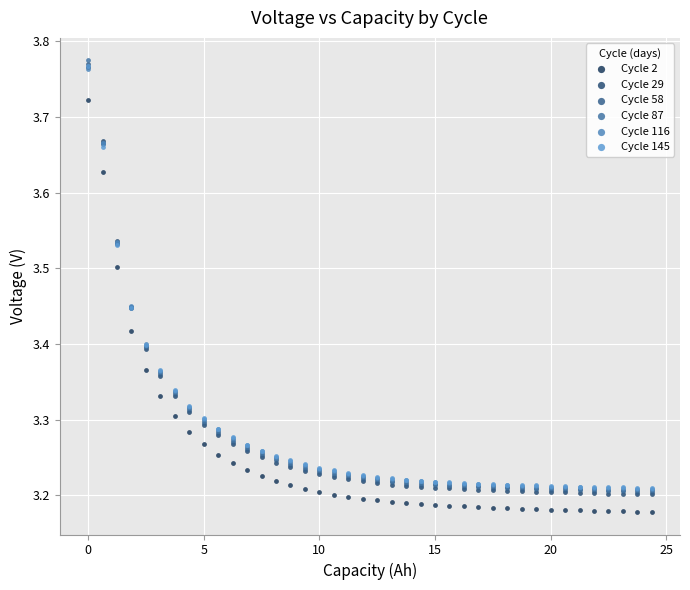

What are all the series names shown in the legend?

Cycle 2, Cycle 29, Cycle 58, Cycle 87, Cycle 116, Cycle 145